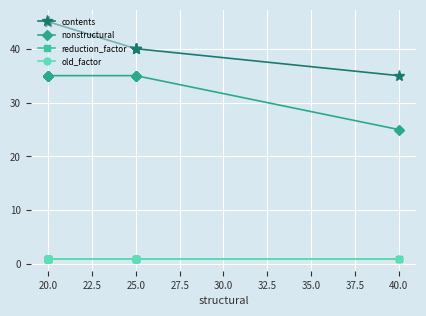

True or false: old_factor and nonstructural intersect in this chart.

False